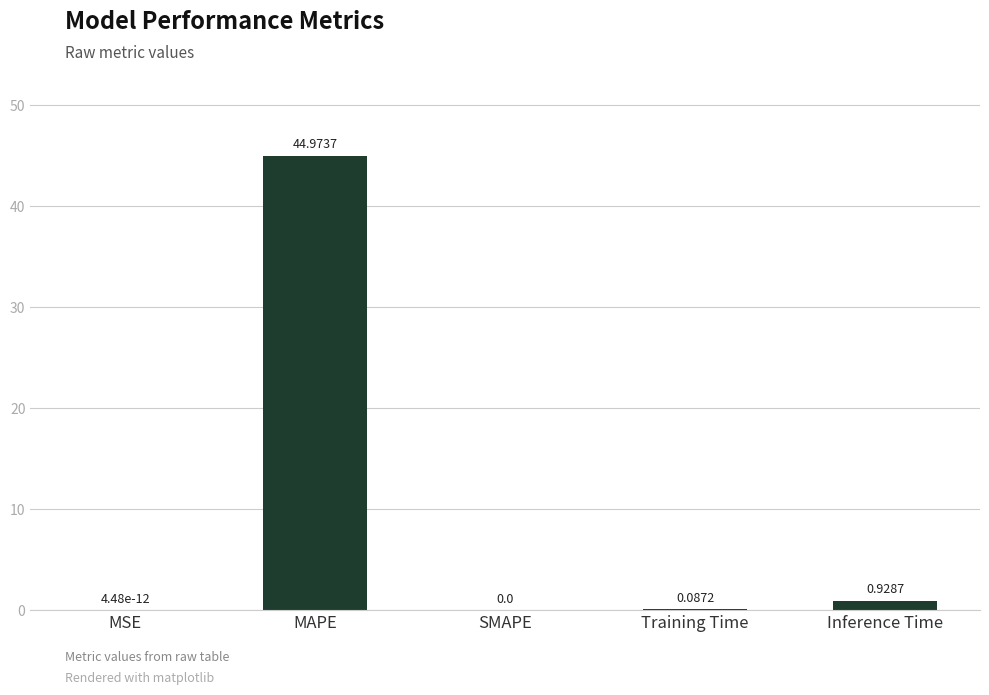

At which category does the chart reach its peak across all series?

MAPE